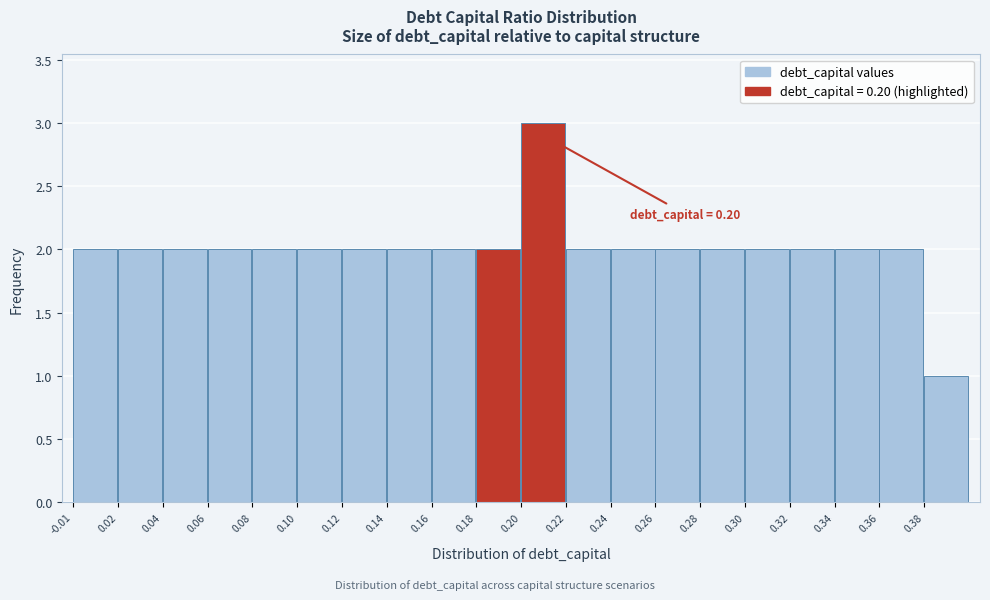

Reading left to right, extract all data points from this chart.

-0.01=2	0.02=2	0.04=2	0.06=2	0.08=2	0.10=2	0.12=2	0.14=2	0.16=2	0.18=2	0.20=3	0.22=2	0.24=2	0.26=2	0.28=2	0.30=2	0.32=2	0.34=2	0.36=2	0.38=1